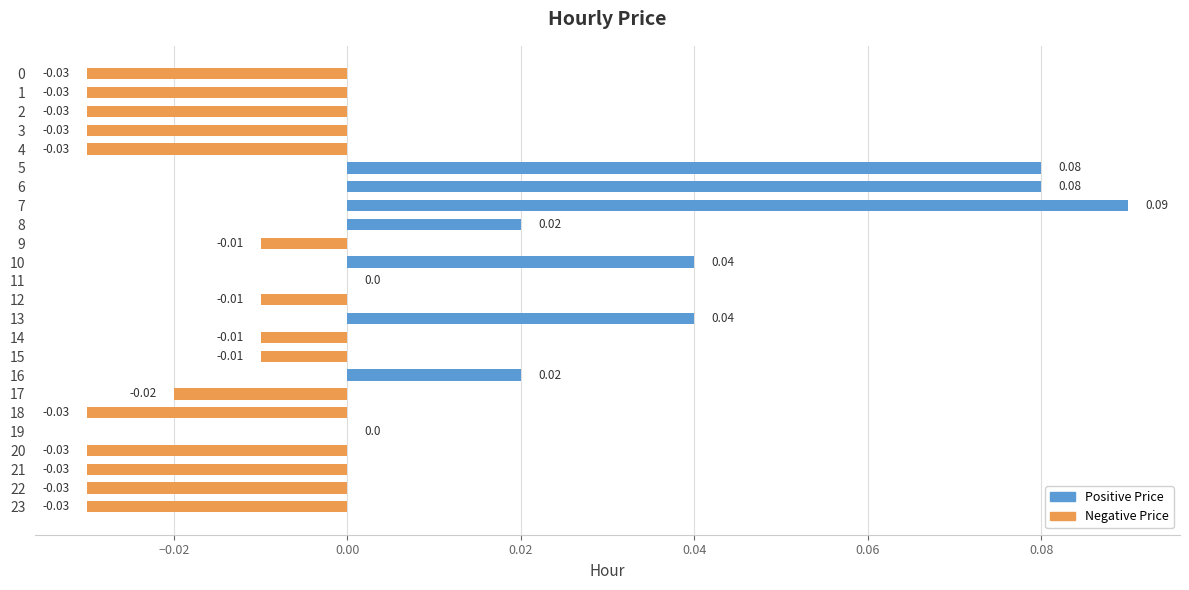

Which has a higher value, 22 or 8?

8